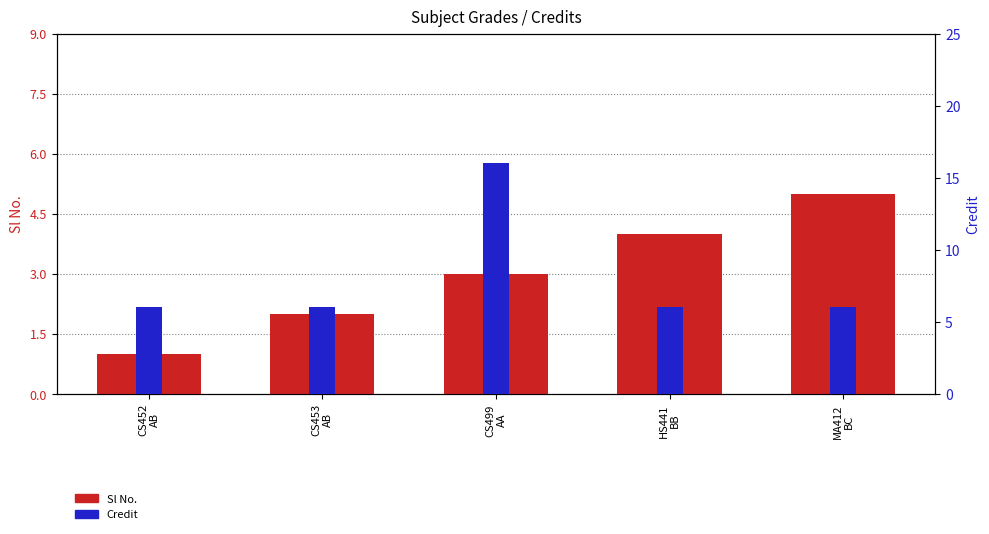

At which label does Sl No. first exceed 3?

HS441
BB